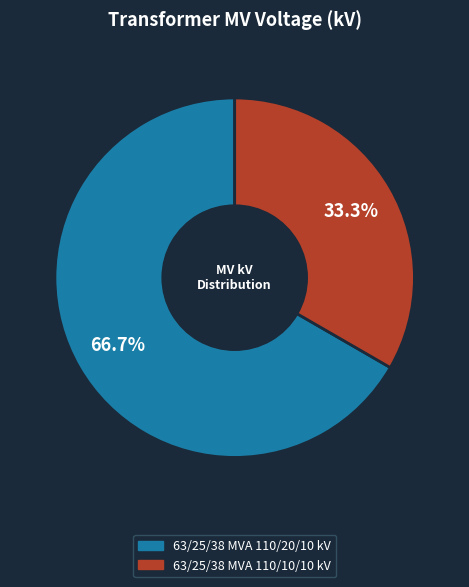

To the nearest percent, what is the difference between the 63/25/38 MVA 110/10/10 kV and 63/25/38 MVA 110/20/10 kV slice percentages?

33%